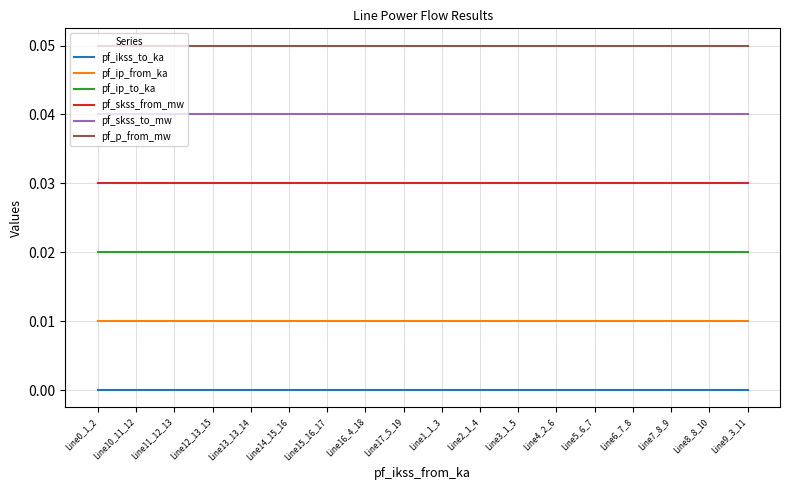

At how many categories does at least one series exceed 0?

18